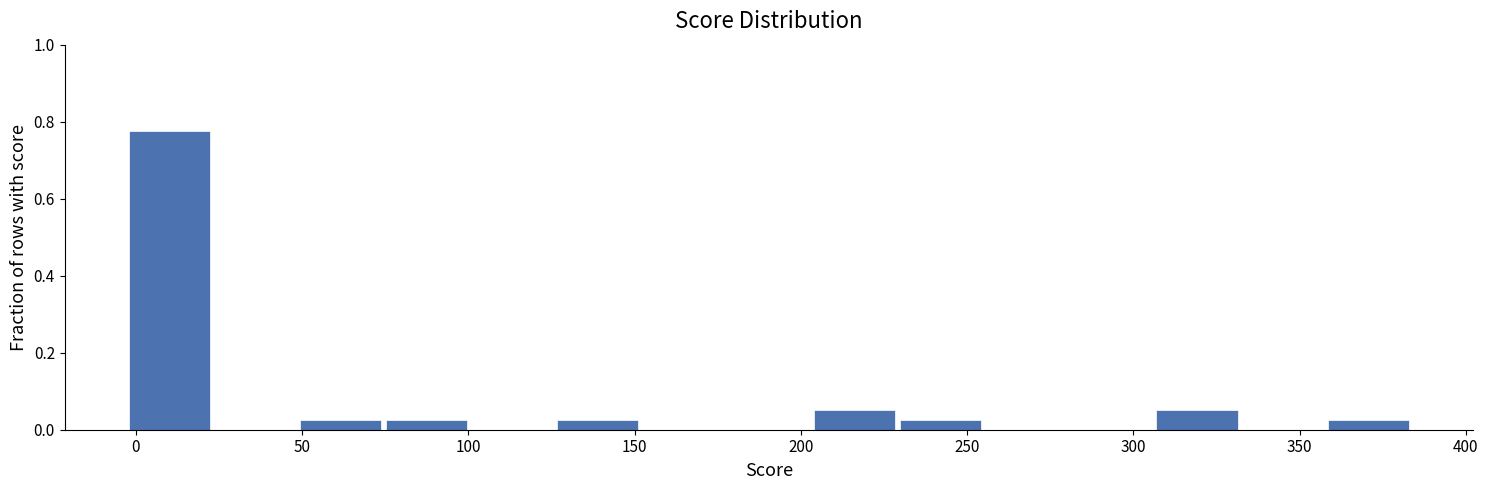

Reading left to right, transcribe this chart: for each bar, give the range it covers on the x-axis and its height. Neither the bar edges nor the heights are printed on the chart, so give them approximately, as read against the axes.

-5 to 25: 0.78
25 to 50: 0
50 to 75: 0.02
75 to 100: 0.02
100 to 125: 0
125 to 150: 0.02
150 to 180: 0
180 to 205: 0
205 to 230: 0.06
230 to 255: 0.02
255 to 280: 0
280 to 305: 0
305 to 330: 0.06
330 to 360: 0
360 to 385: 0.02